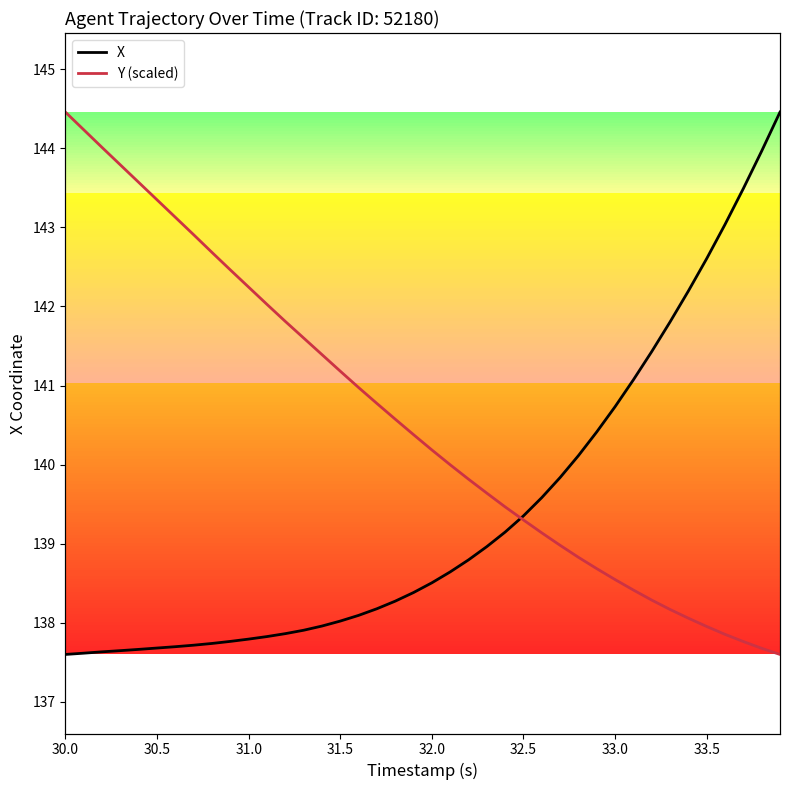

What is the value of the Y (scaled) point at the 21st from the left?

140.2